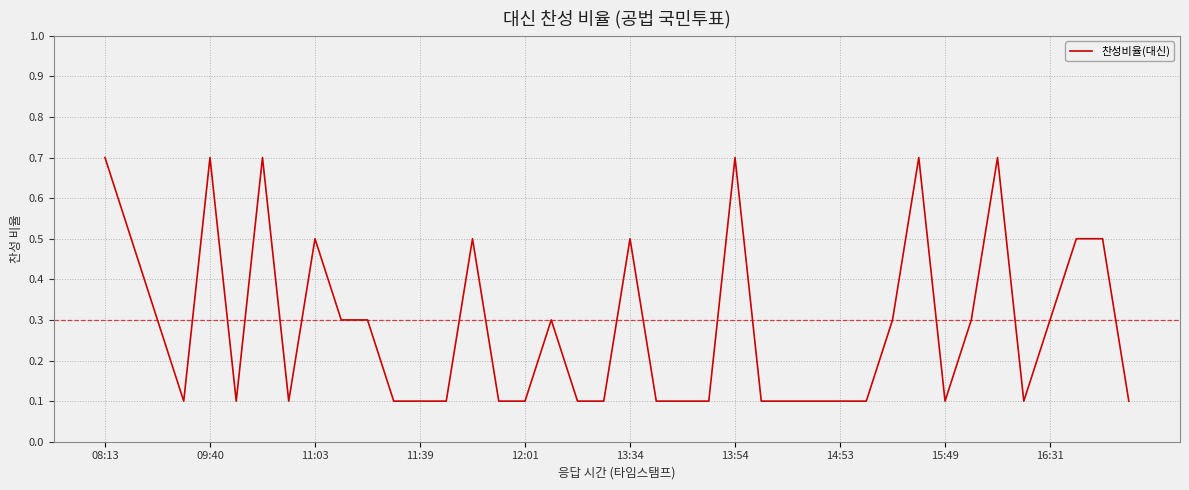

True or false: there are more than 0 points higher than both neighbors.

True